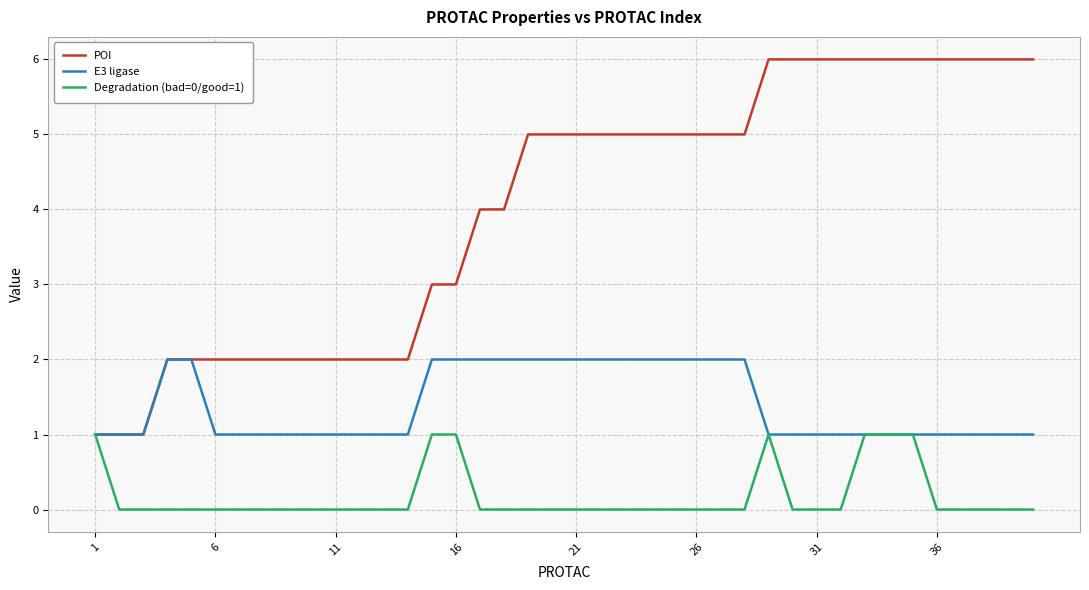

Which series has the largest total across all categories?

POI